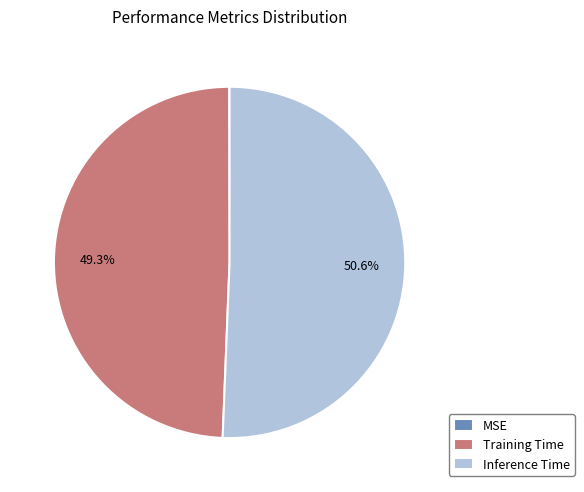

Which slice is the largest?

Inference Time